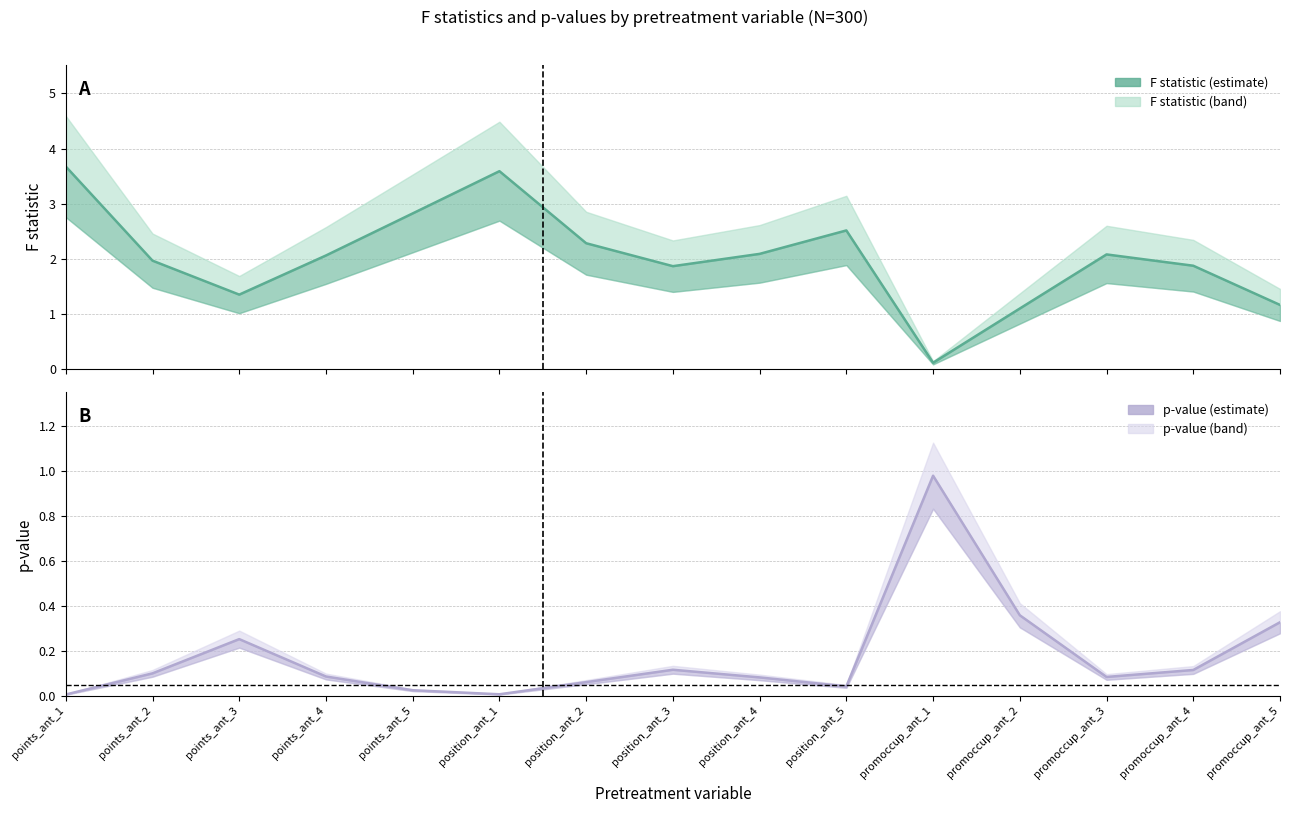

Between which two adjacent categories do F statistic and p-value first intersect?

position_ant_5 and promoccup_ant_1